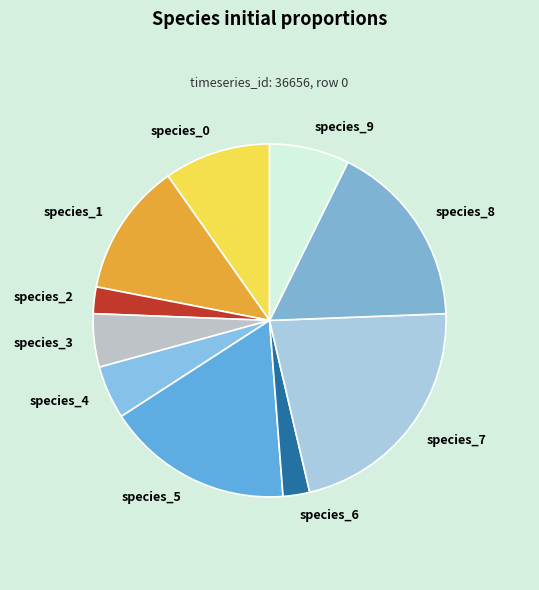

Is it true that species_6 is 2% of the pie?

True